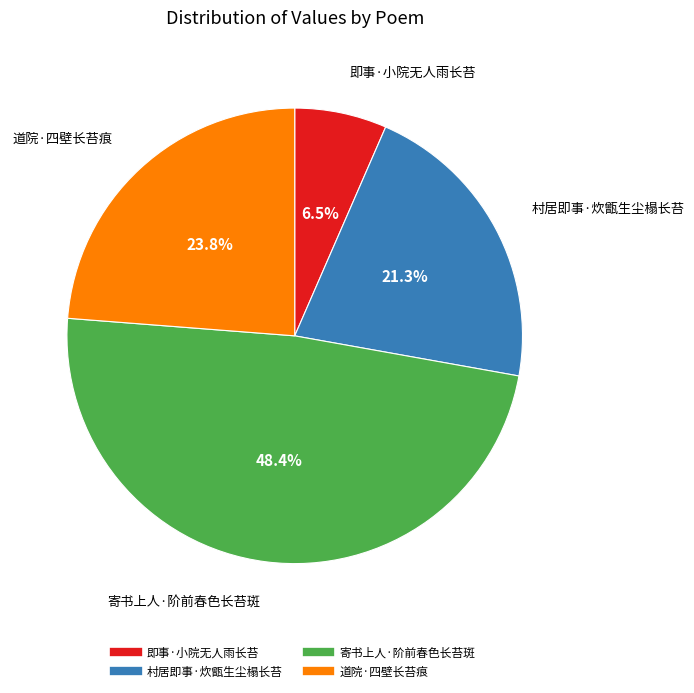

Is the sum of 村居即事·炊甑生尘榻长苔 and 即事·小院无人雨长苔 greater than half?

No